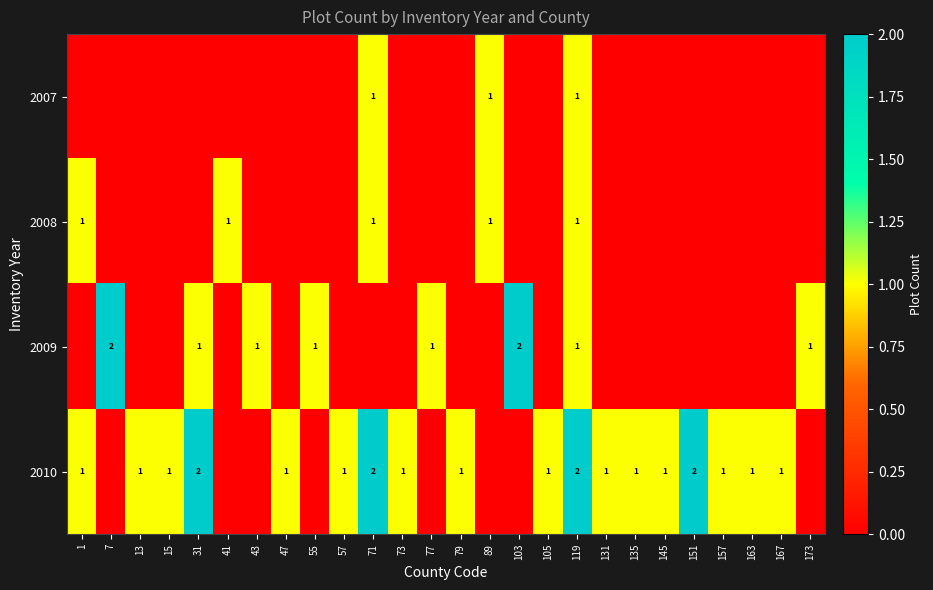

Is it true that row_1 equals -1 at 135?

False